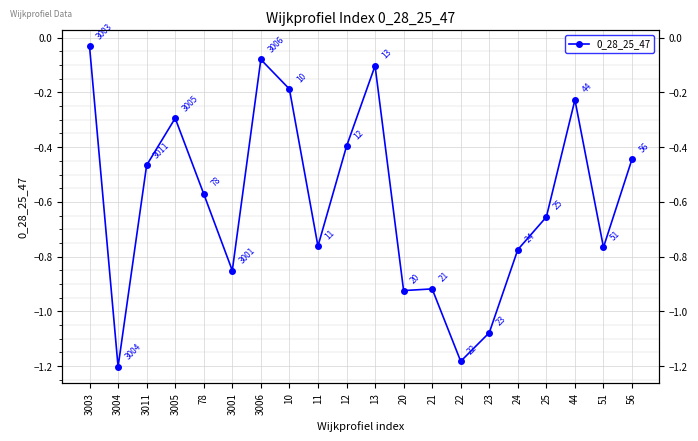

Reading left to right, list all the values displayed in this chart.

-0.0	-1.2	-0.5	-0.3	-0.6	-0.9	-0.1	-0.2	-0.8	-0.4	-0.1	-0.9	-0.9	-1.2	-1.1	-0.8	-0.7	-0.2	-0.8	-0.4